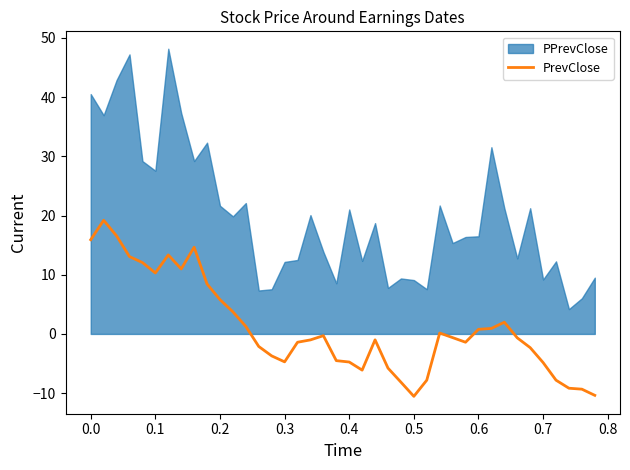

The value of PrevClose at 0.1 is 10.3. True or false?

True